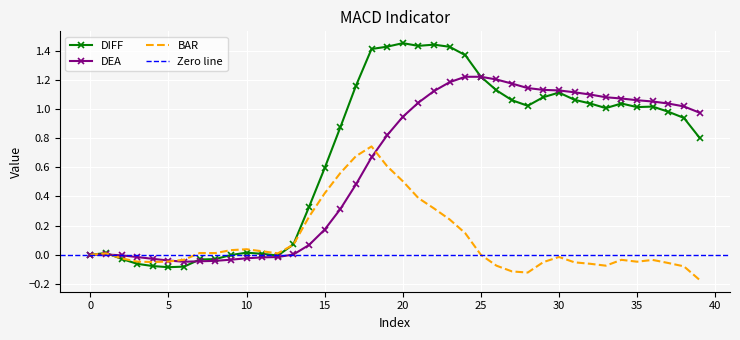

At how many categories does at least one series exceed 0?

34